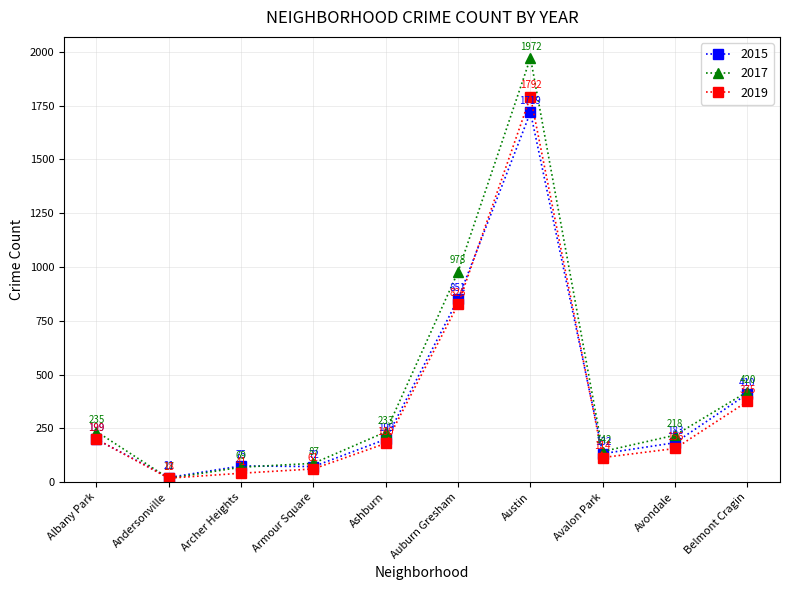

What are all the series names shown in the legend?

2015, 2017, 2019